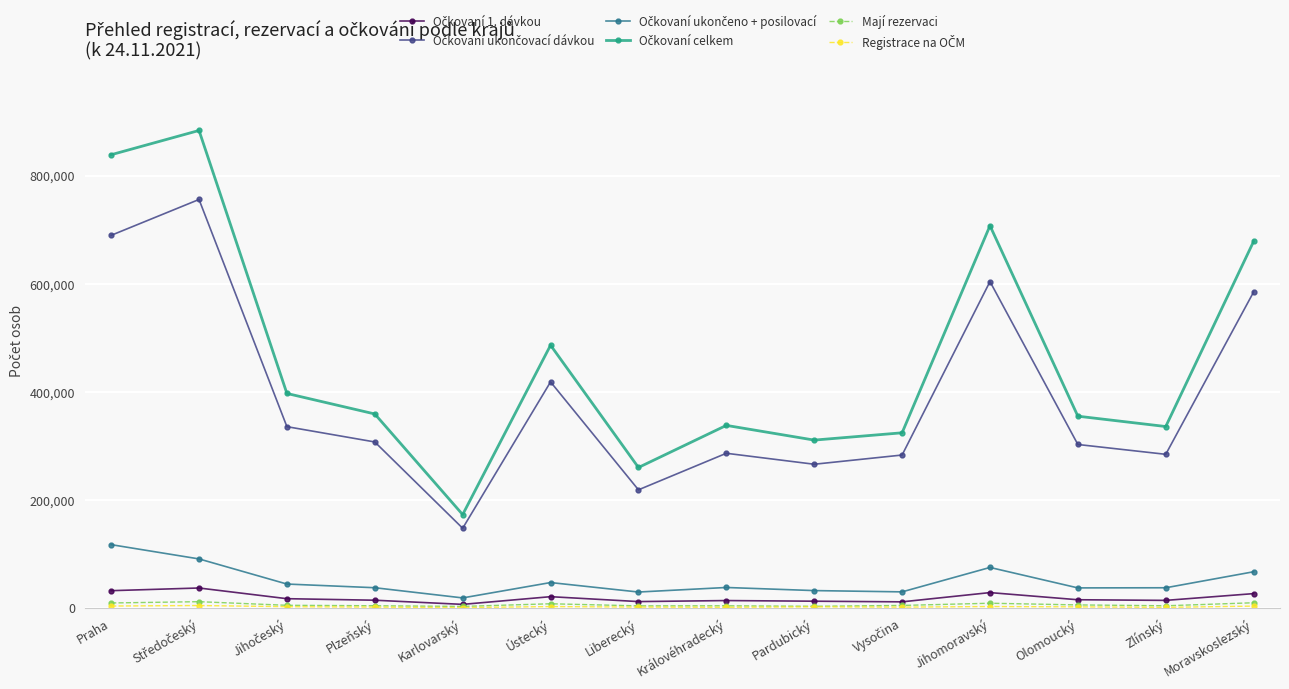

At how many categories does at least one series exceed 646559?

4